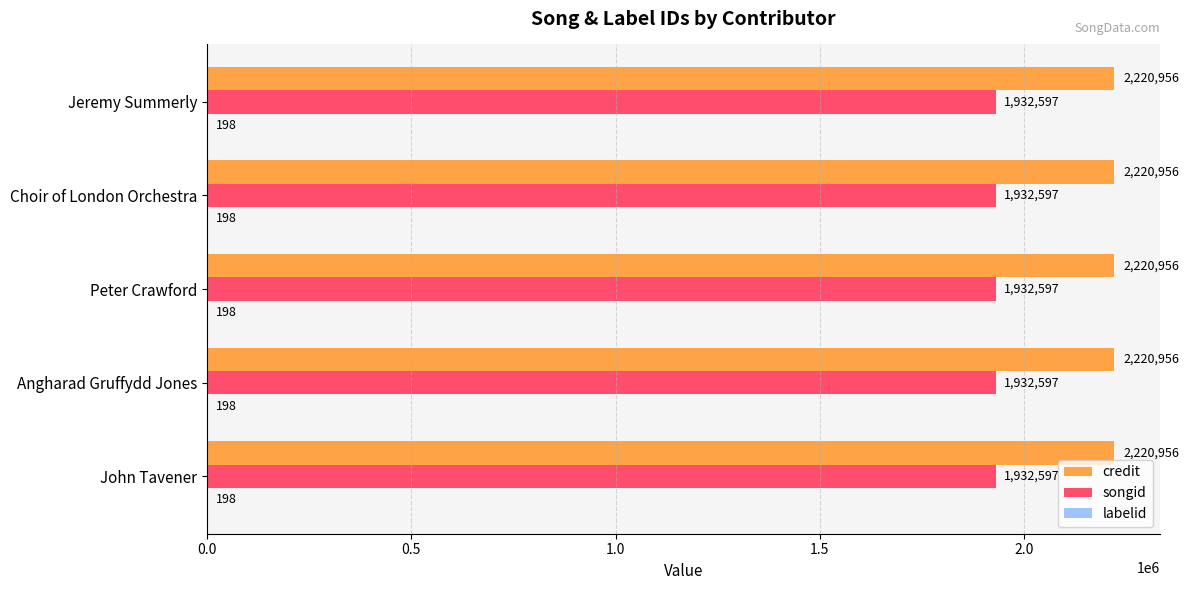

Is it true that songid equals 1932597 at Choir of London Orchestra?

True